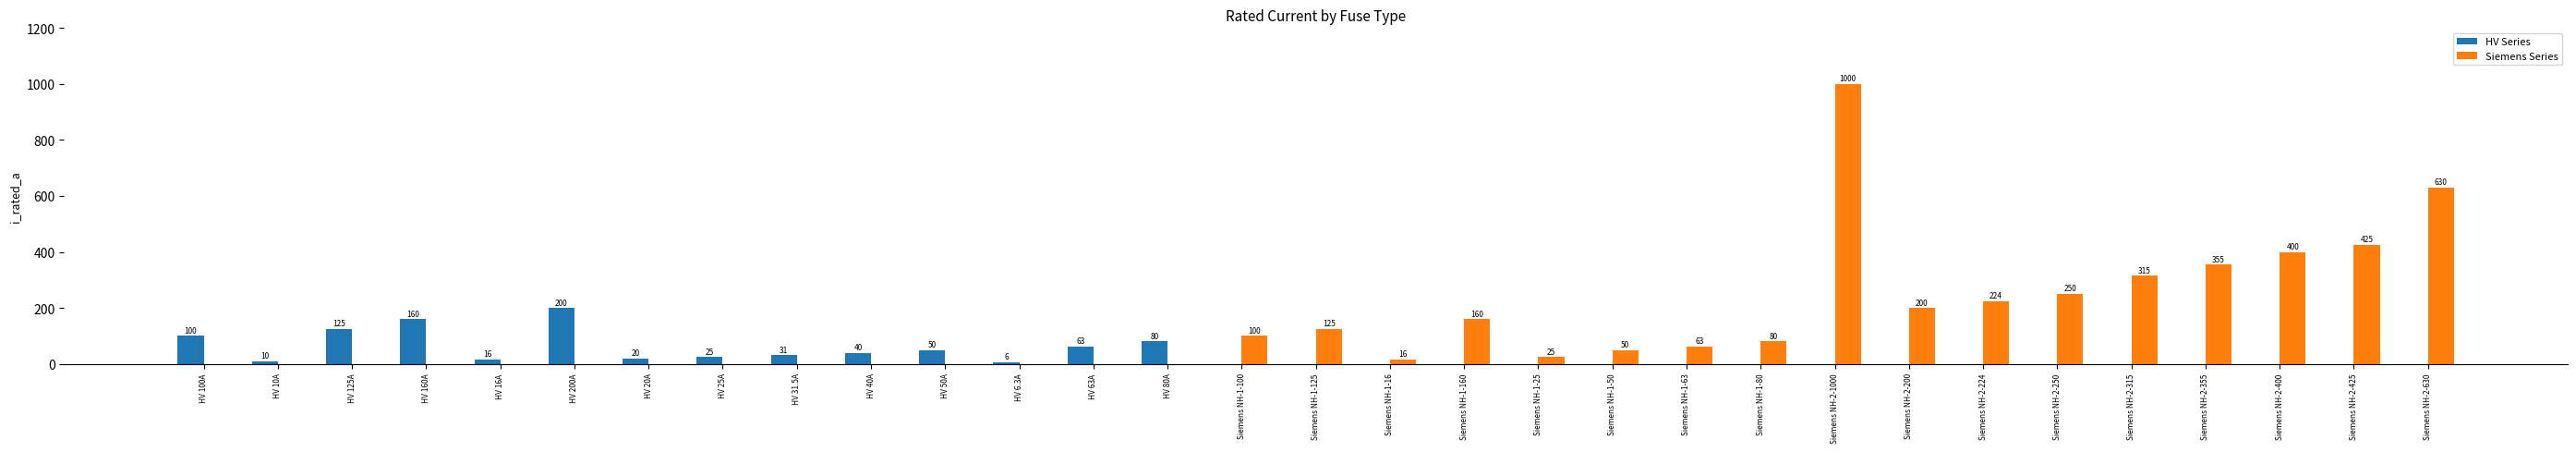

Which category has the highest value in the Siemens Series series?

Siemens NH-2-1000